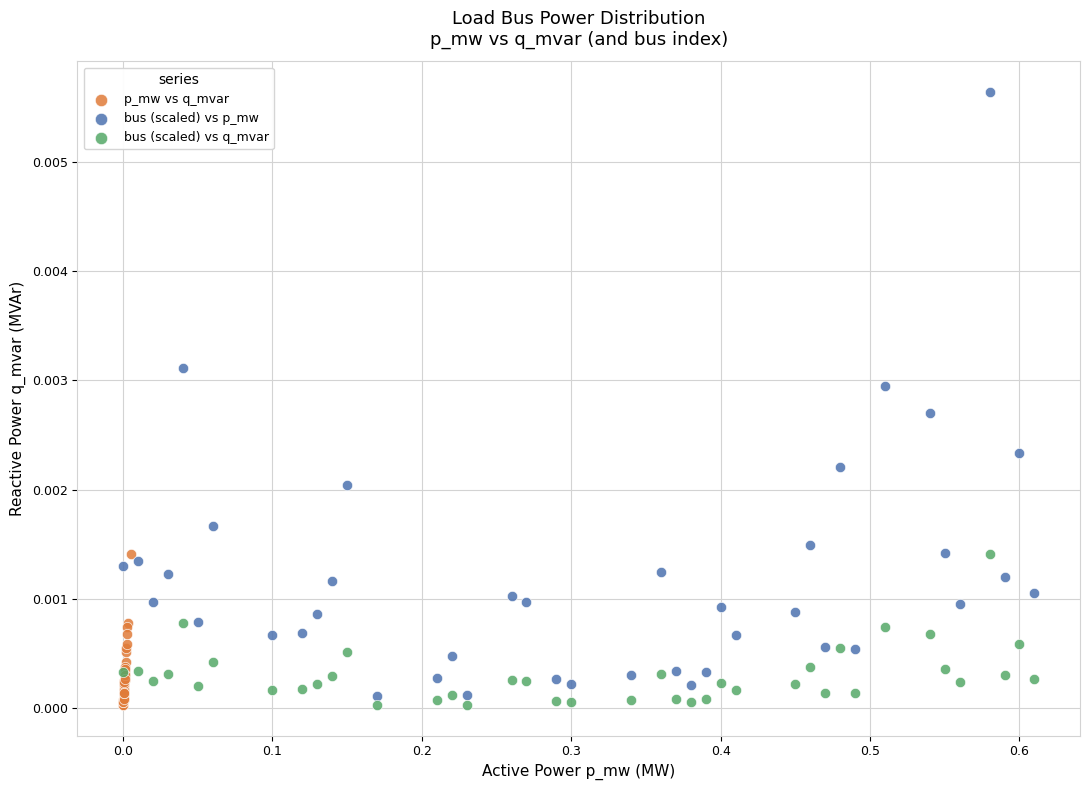

Which series has the largest Y range (max minus min)?

bus (scaled) vs p_mw